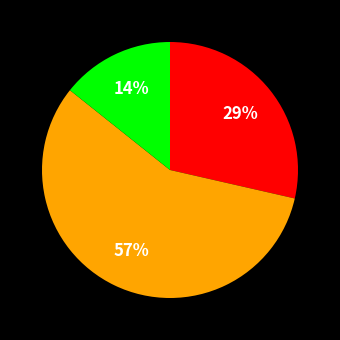

How many slices are in this pie chart?

3